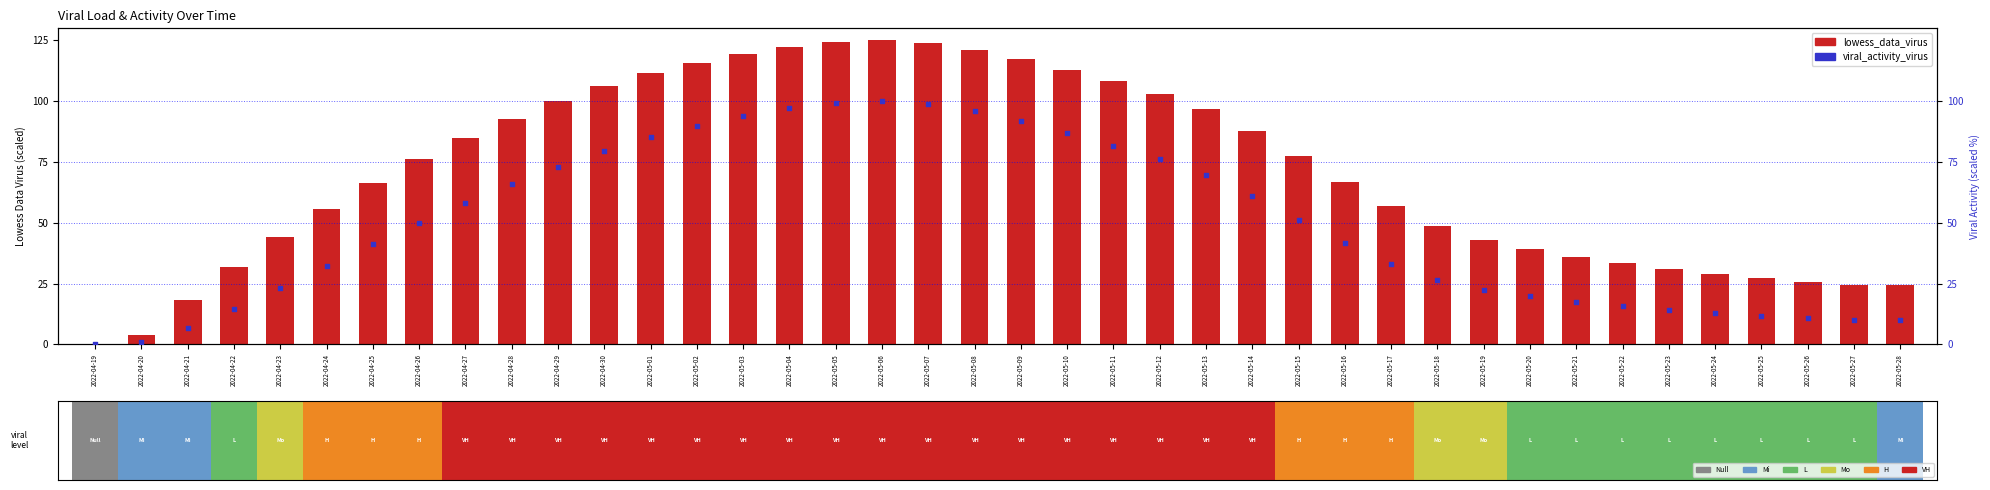

Which series contains the highest Y value?

lowess_data_virus